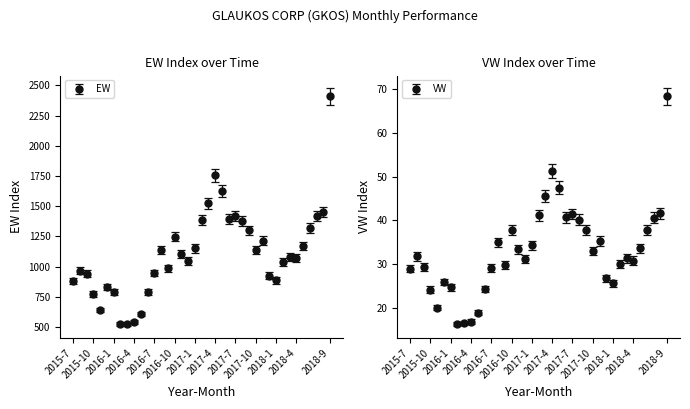

True or false: EW and VW intersect in this chart.

False